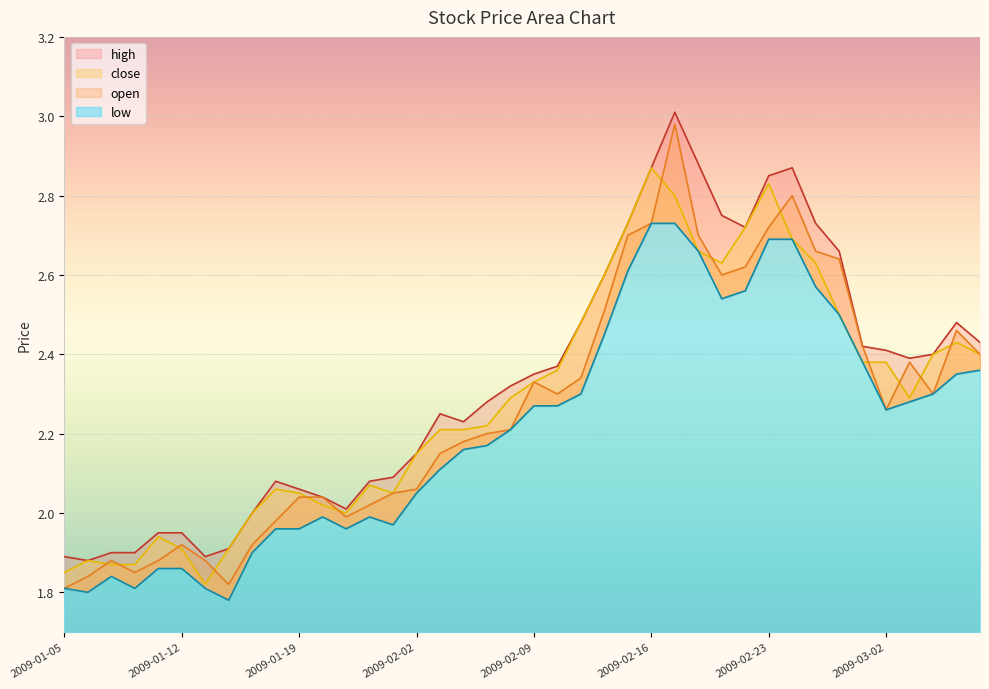

Which series has the largest total across all categories?

high